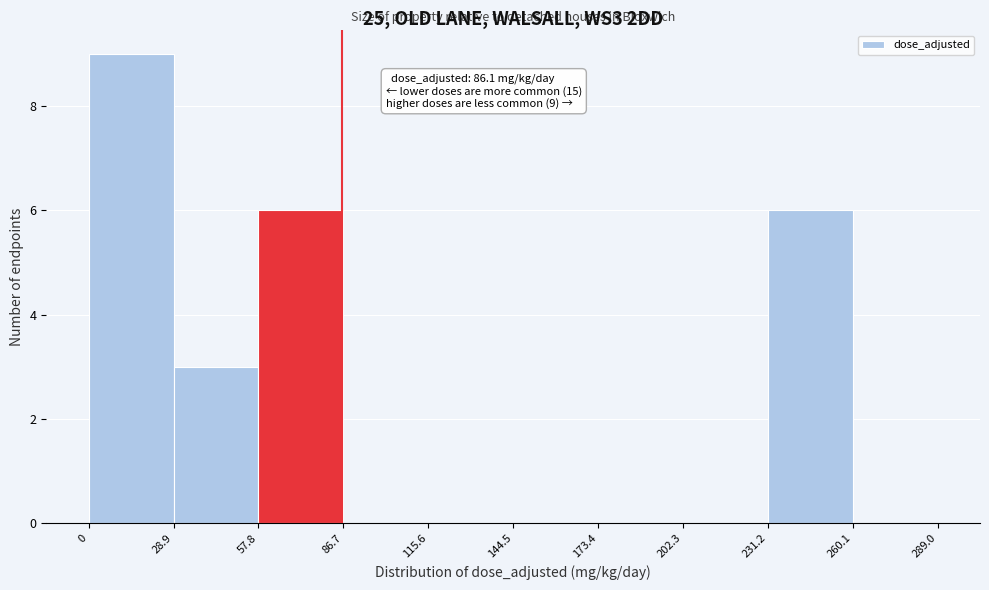

Over which range of the x-axis is the bar tallest?

0 to 28.9